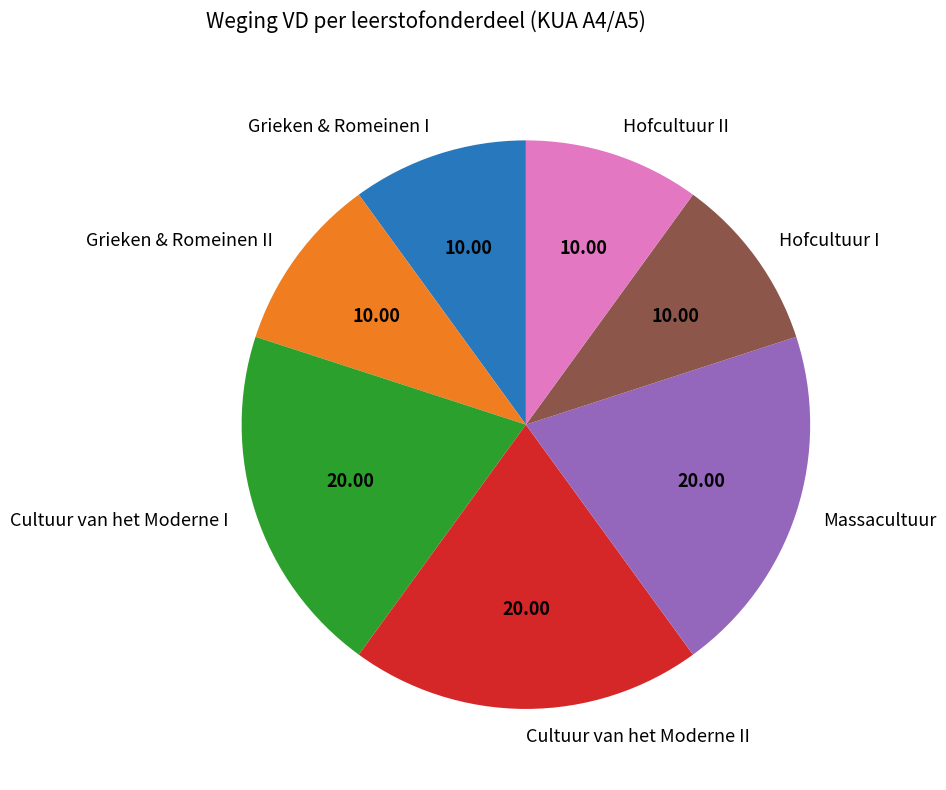

Approximately how many times larger is the value at Hofcultuur I compared to Grieken & Romeinen I?

1.0